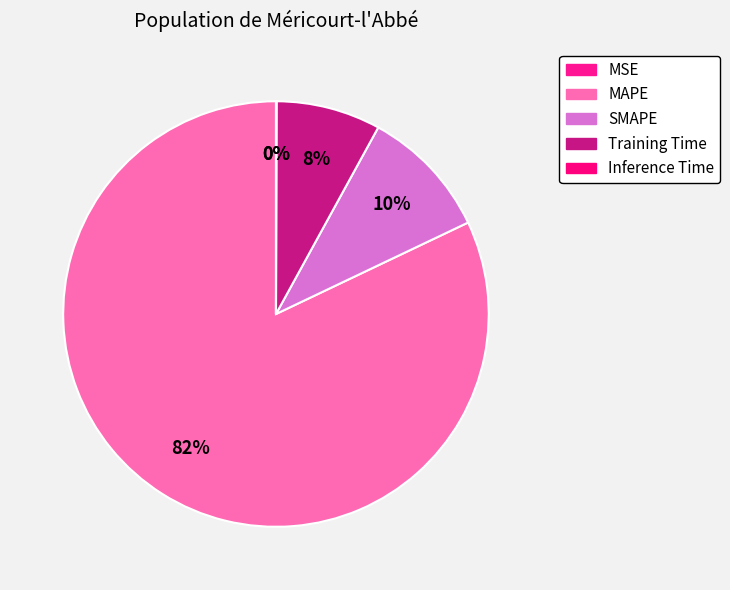

Count the number of slices in the pie.

5